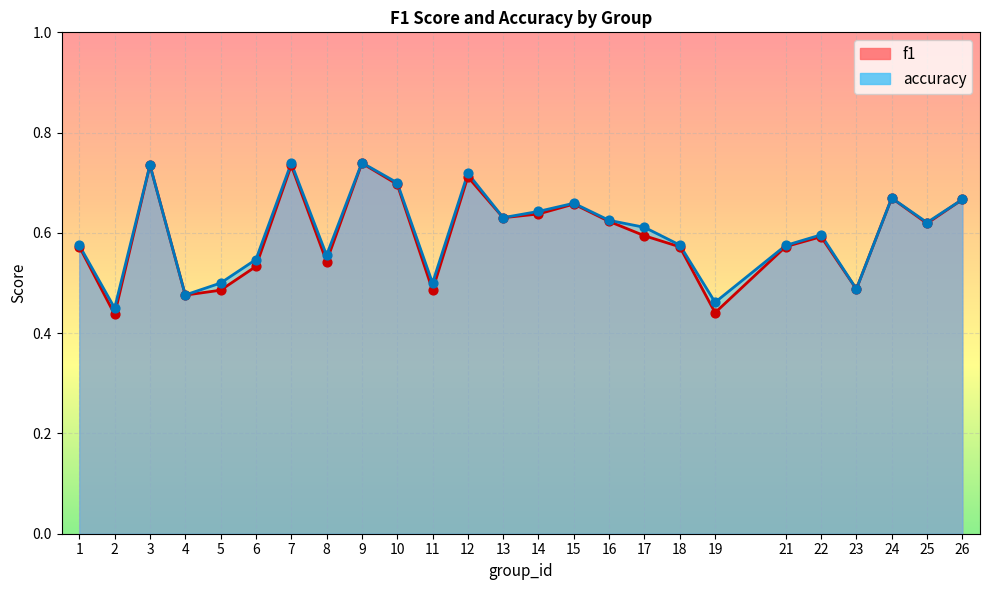

Which series has the largest total across all categories?

accuracy